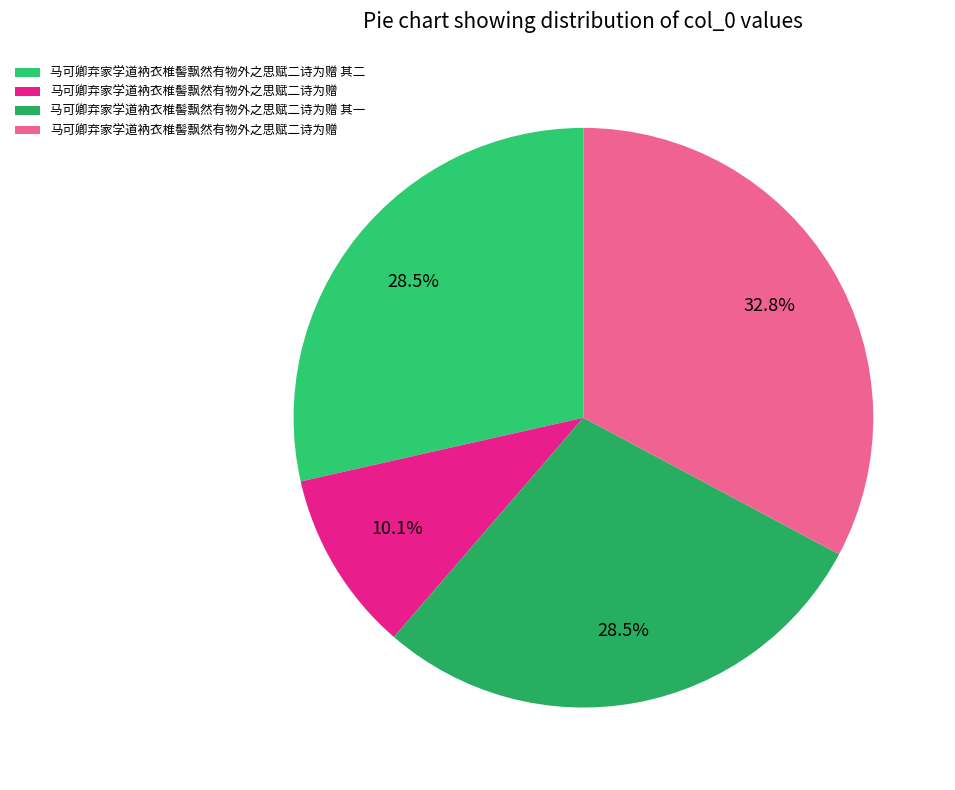

Which slice is the smallest?

马可卿弃家学道衲衣椎髻飘然有物外之思赋二诗为赠